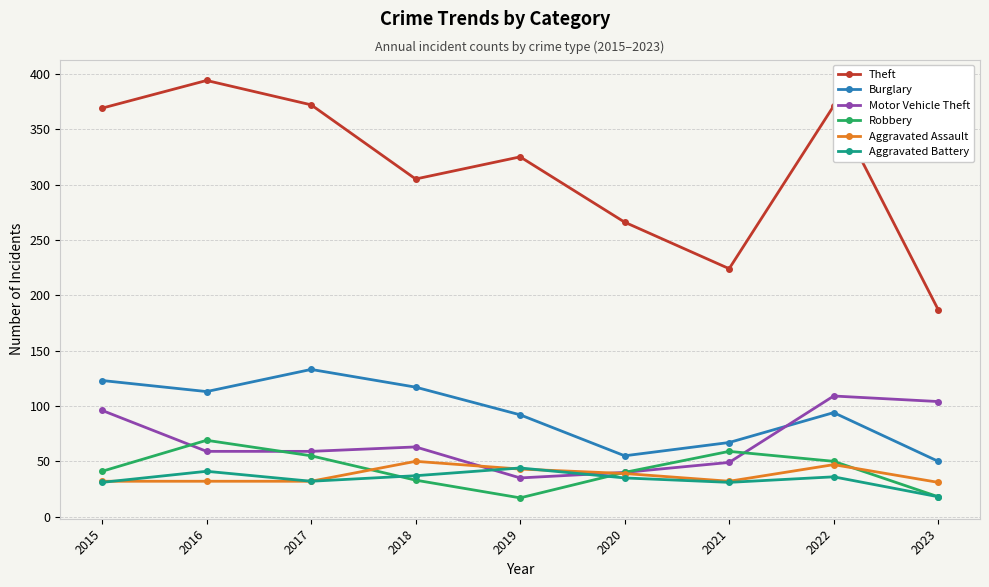

What is the value of the Robbery point at the 5th from the left?

17